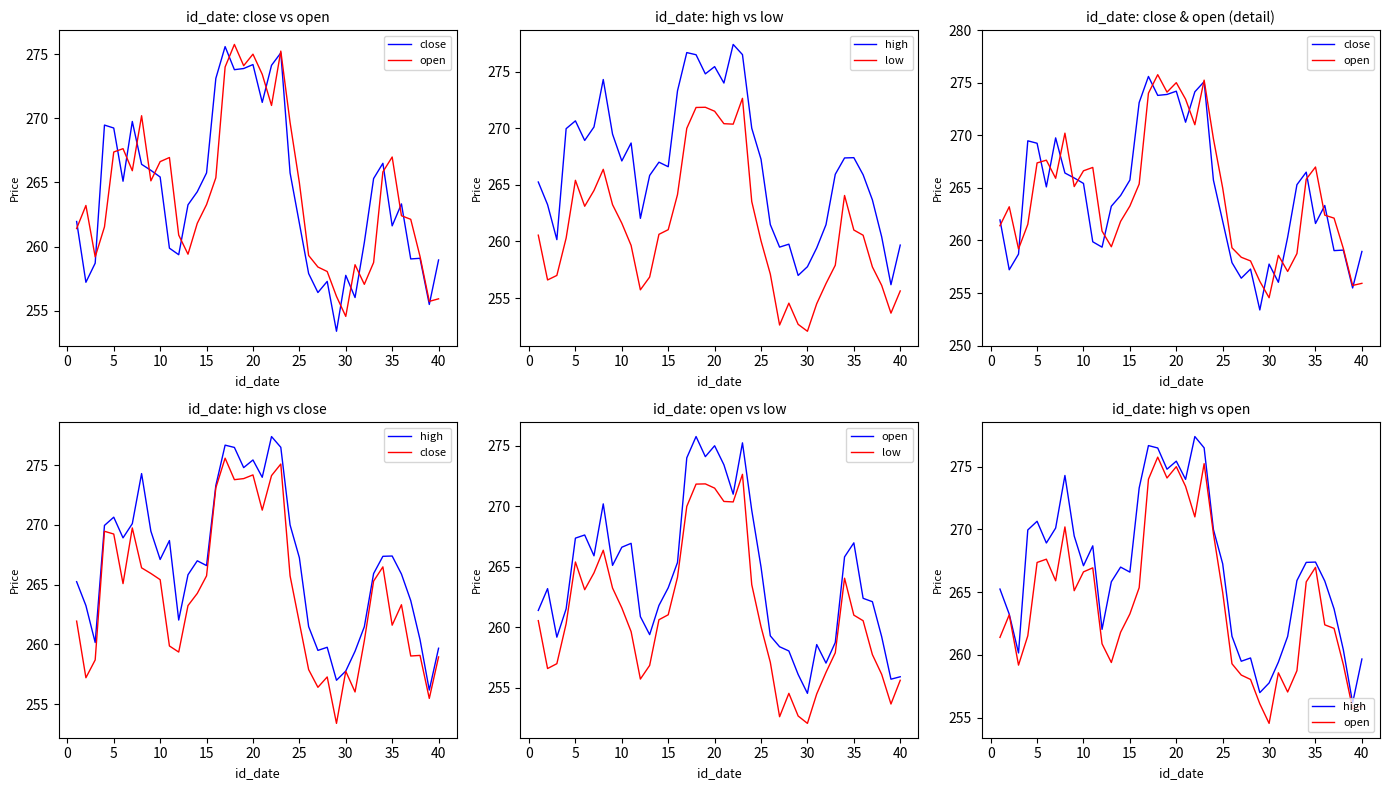

What is the sum of all close values?

10568.6